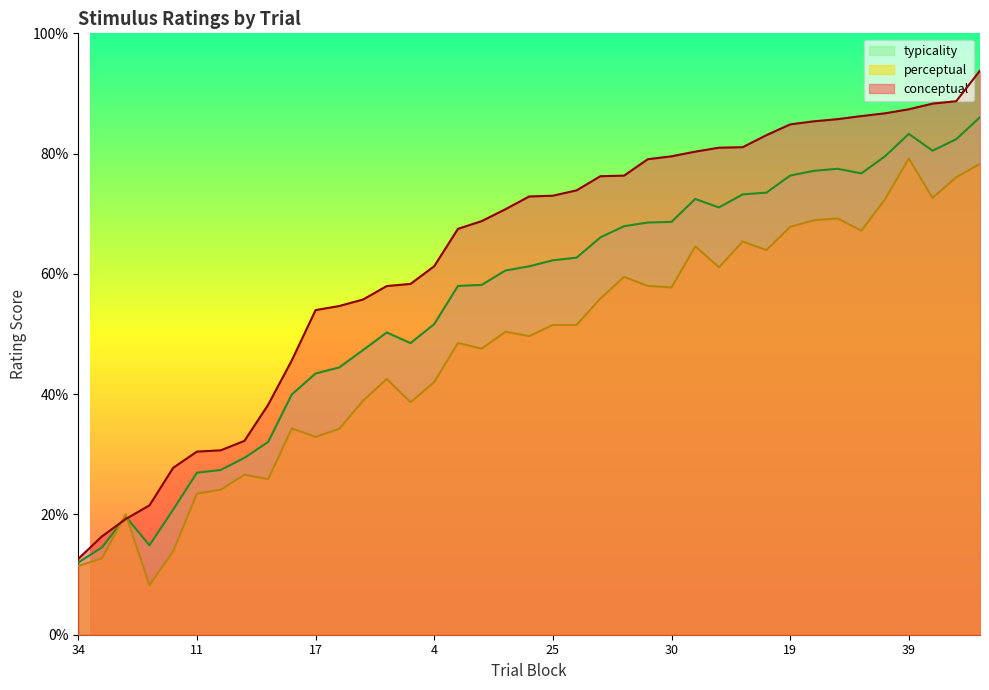

Rank the series by their maximum value, from lowest to highest.

perceptual, typicality, conceptual